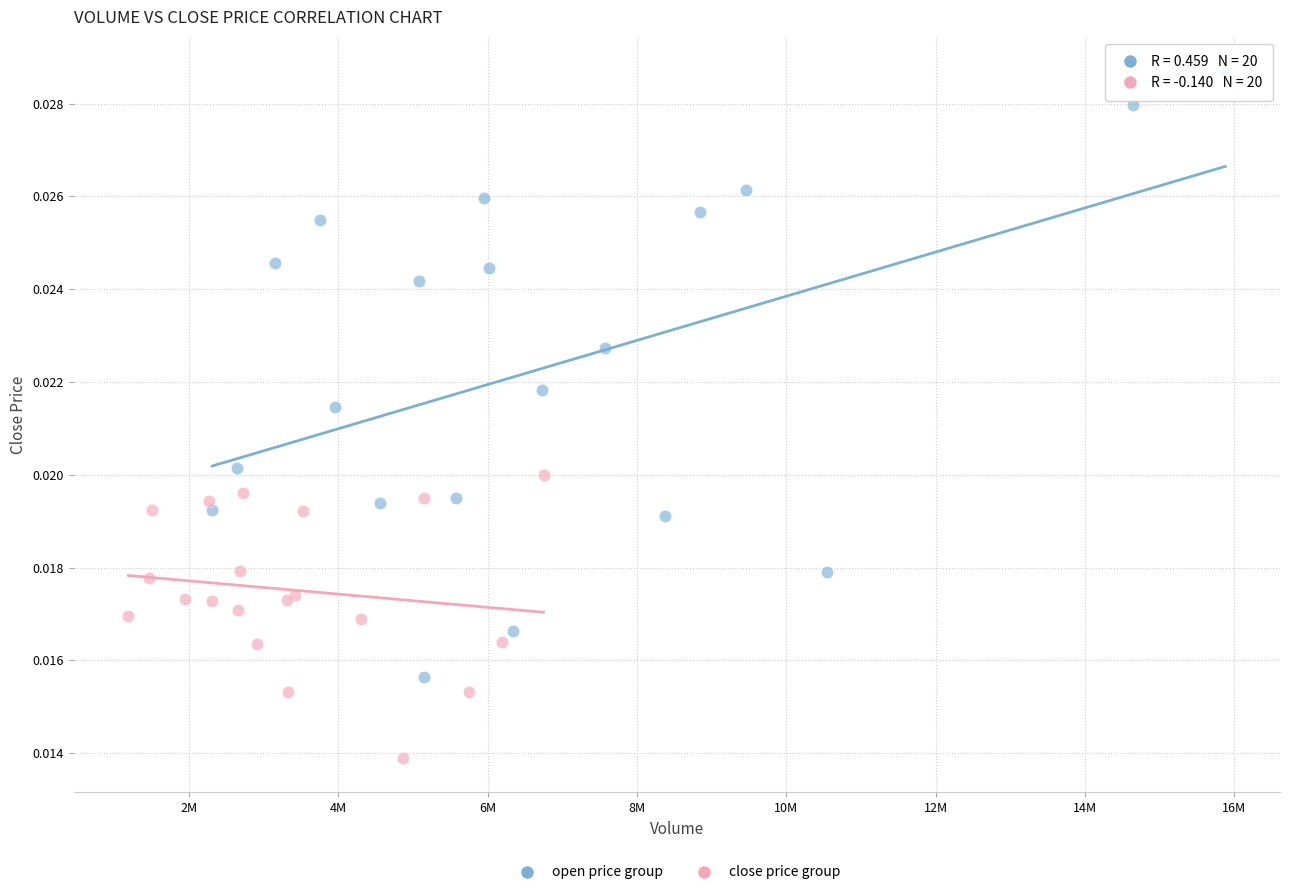

Which series has the widest spread of Y values?

open price group